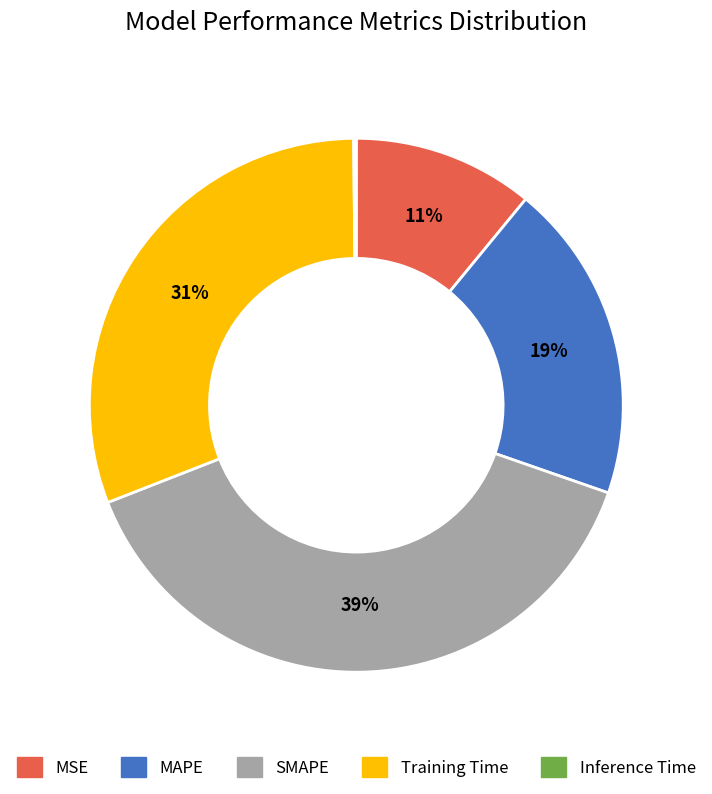

Is it true that SMAPE is 52% of the pie?

False